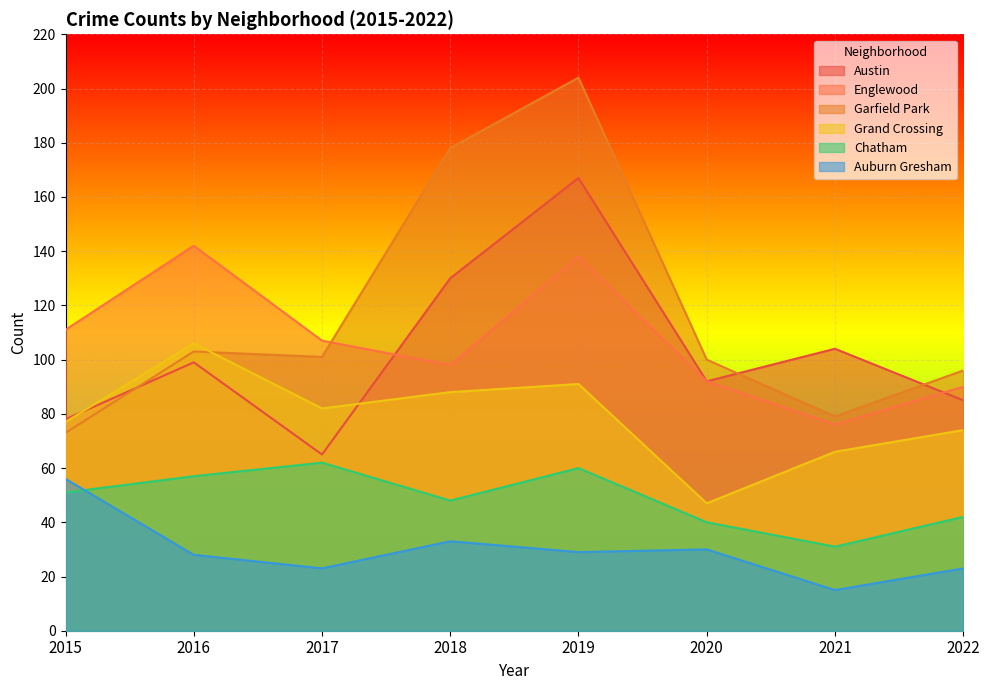

What are all the series names shown in the legend?

Austin, Englewood, Garfield Park, Grand Crossing, Chatham, Auburn Gresham